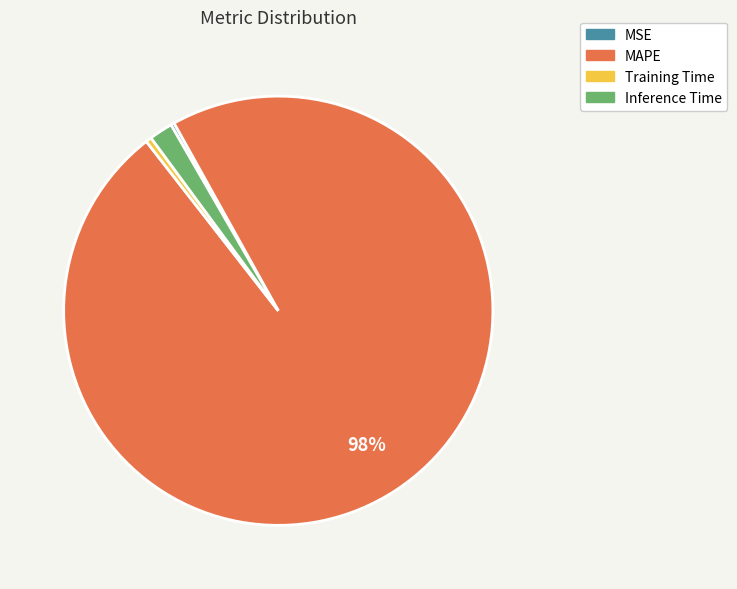

Which slice is the largest?

MAPE